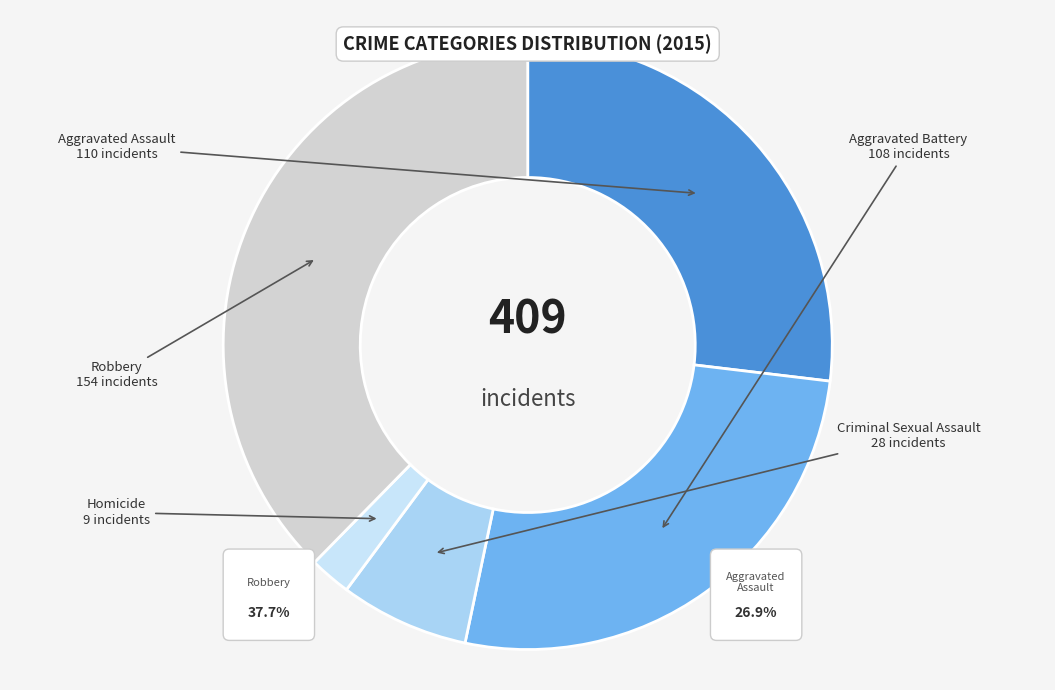

Rank the categories by value from lowest to highest.

Homicide, Criminal Sexual Assault, Aggravated Battery, Aggravated Assault, Robbery